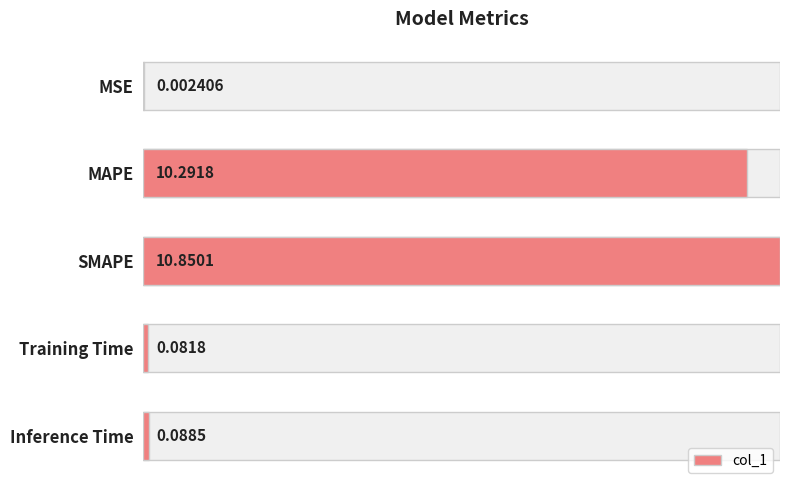

Are the bars horizontal?

Yes